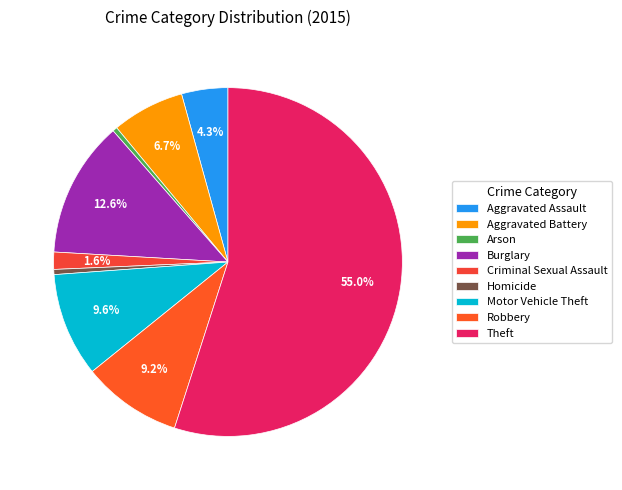

What is the largest slice in the pie chart?

Theft